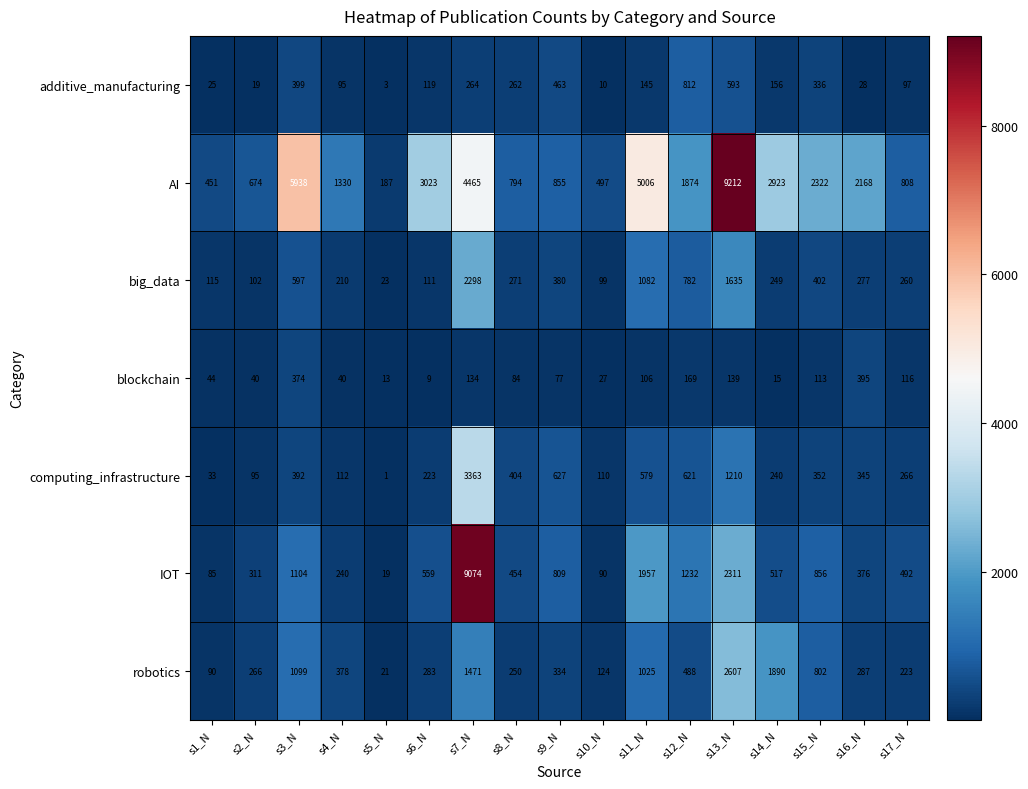

Rank the series at s5_N from lowest to highest value.

computing_infrastructure, additive_manufacturing, blockchain, IOT, robotics, big_data, AI